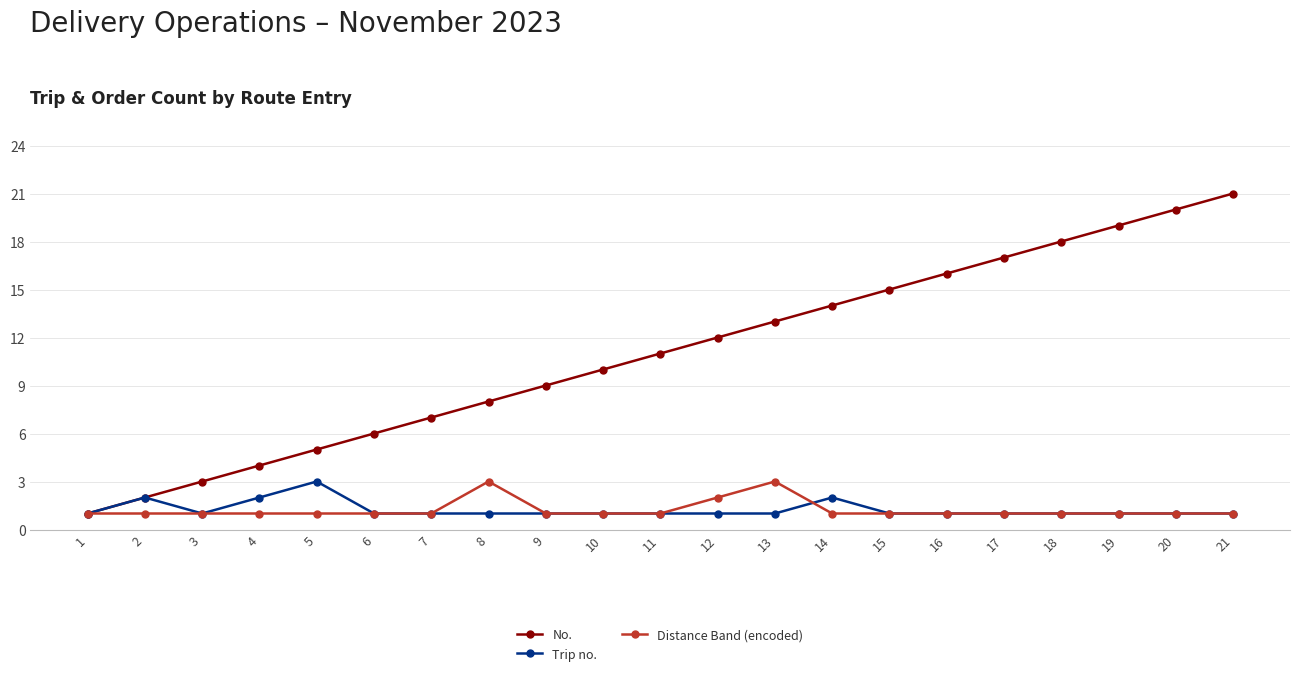

What is the sum of all Distance Band (encoded) values?

26